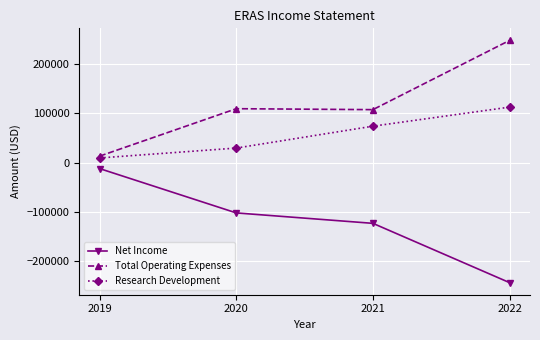

Is it true that Total Operating Expenses equals 107400 at 2021?

True